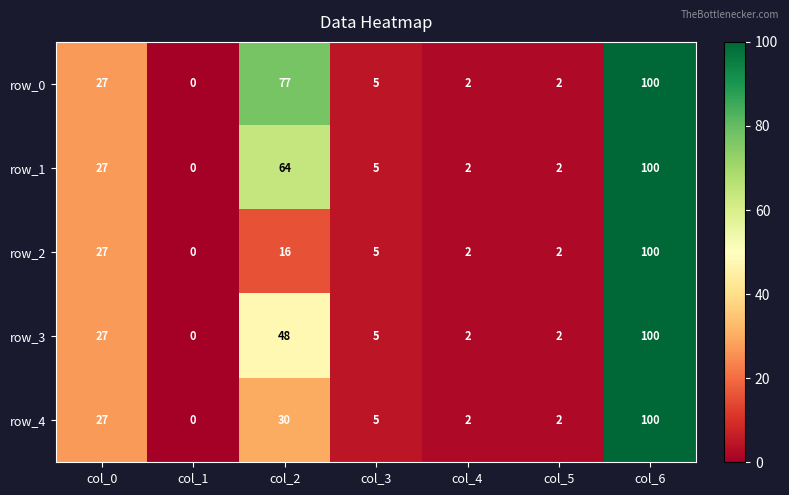

What is the sum of all row_4 values?

166